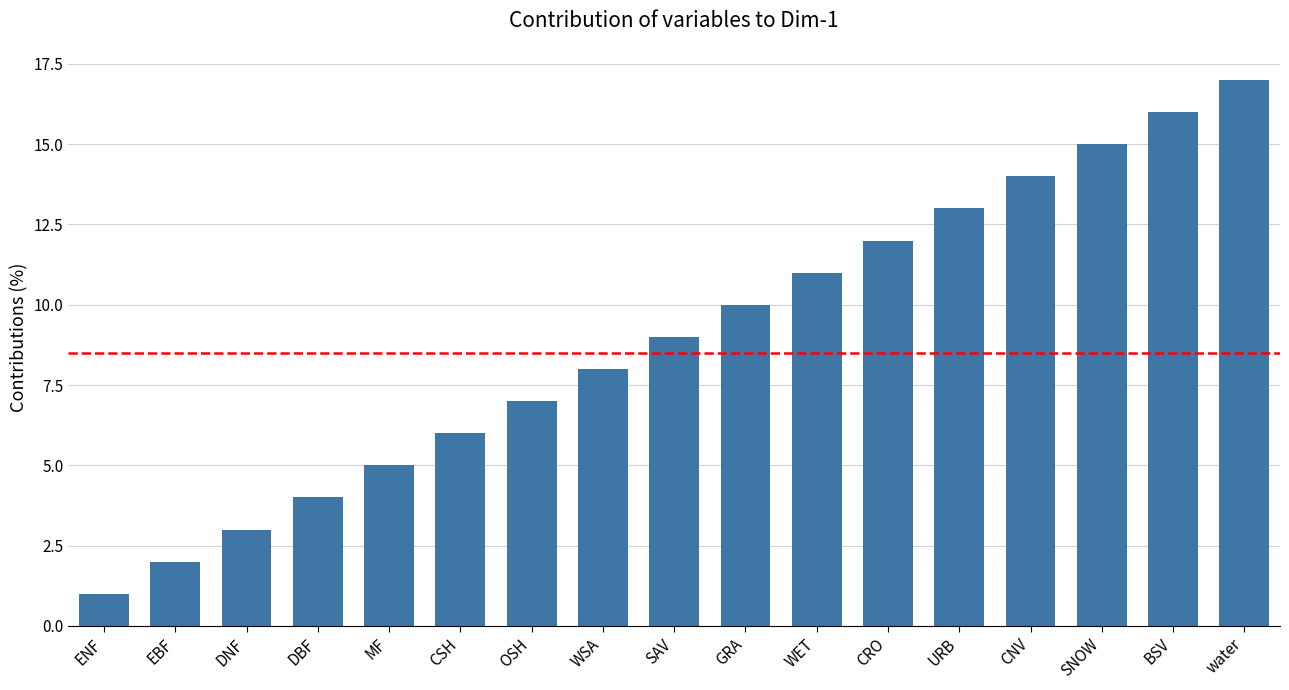

Read the value at SAV.

9